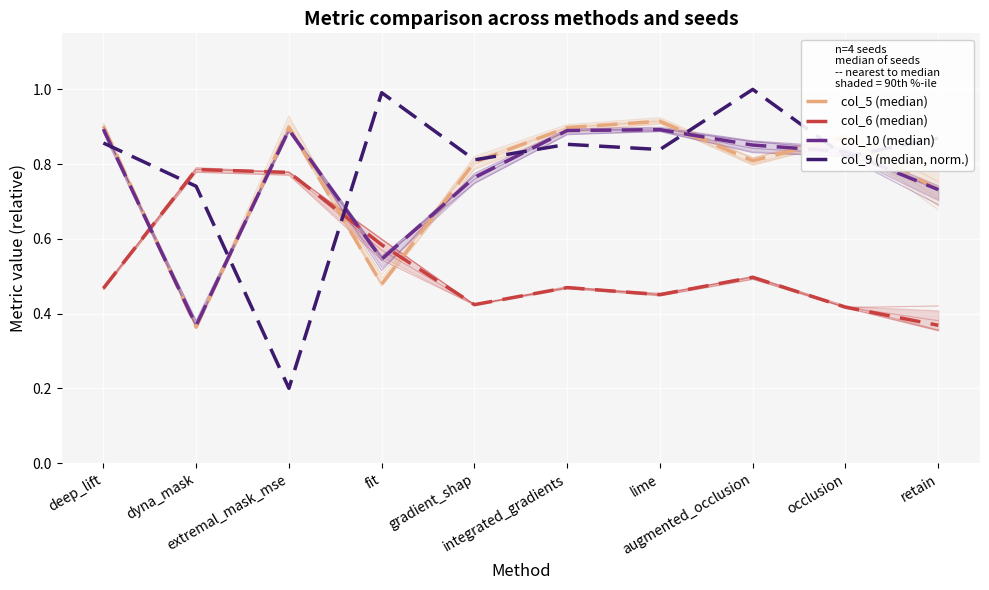

Is it true that col_10 (median) equals 0.6 at deep_lift?

False